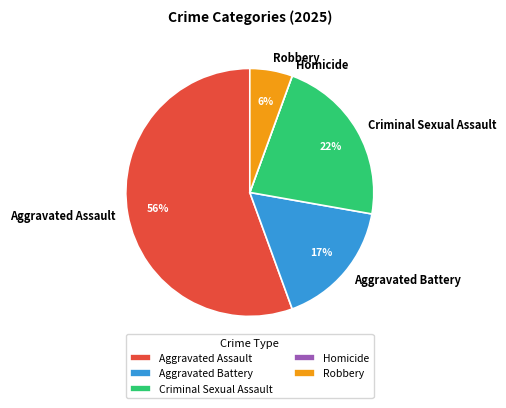

What is the largest slice in the pie chart?

Aggravated Assault